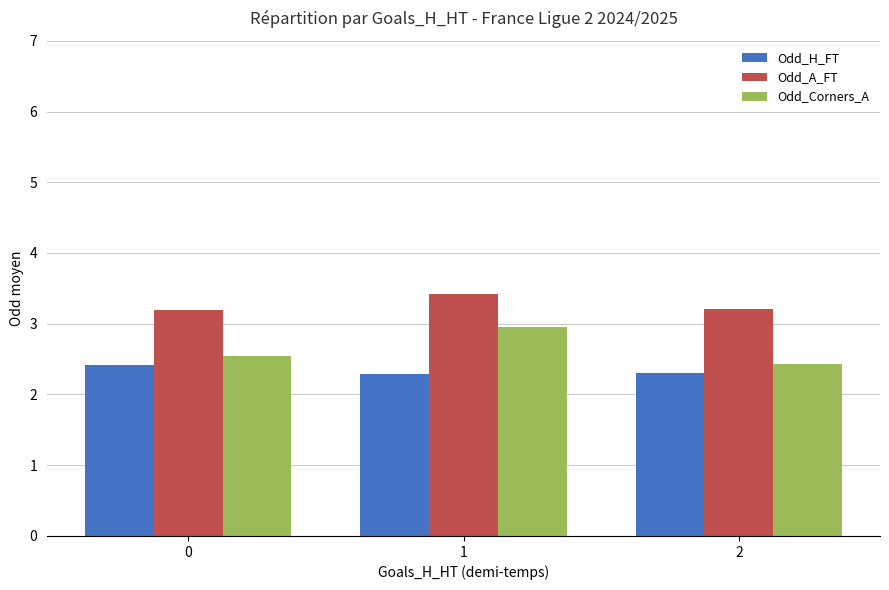

What is the value of the Odd_A_FT bar at the 2nd from the left?

3.4